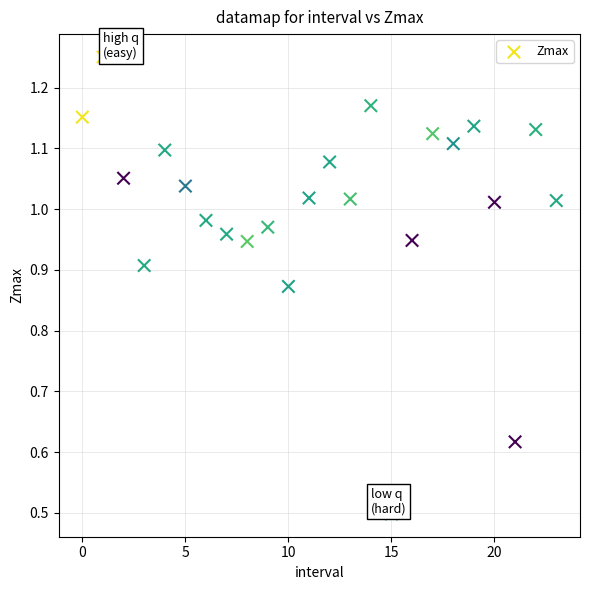

What is the range of Y values (max minus min)?

0.8